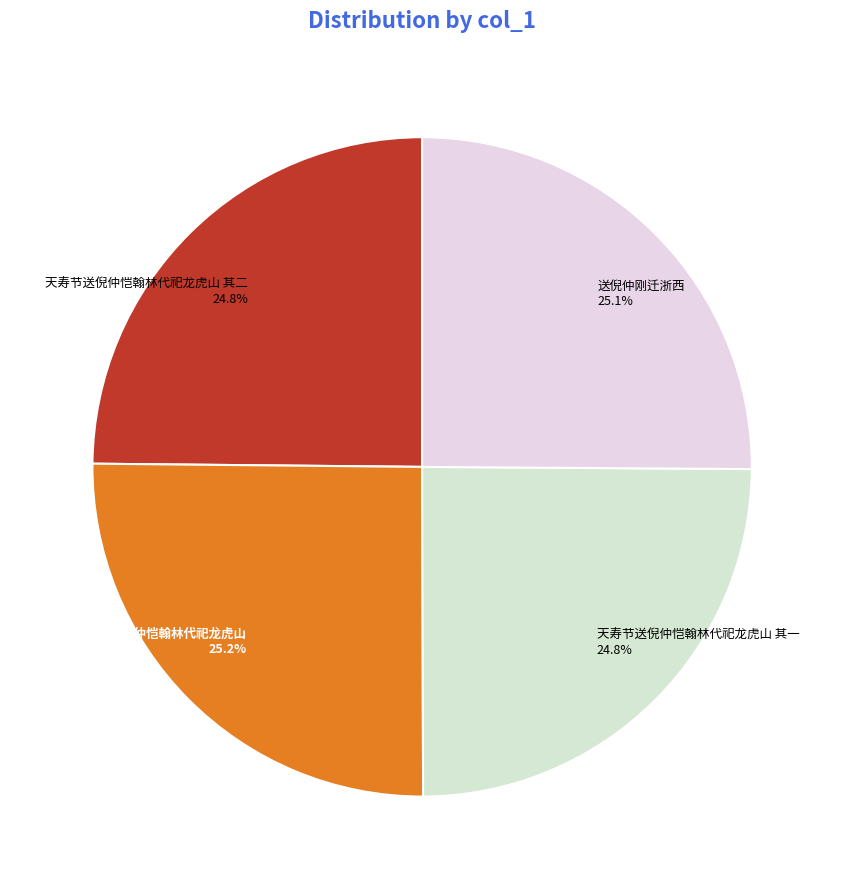

How many slices are in this pie chart?

4